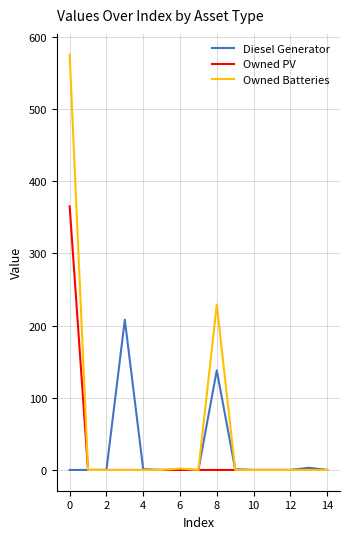

What are all the series names shown in the legend?

Diesel Generator, Owned PV, Owned Batteries